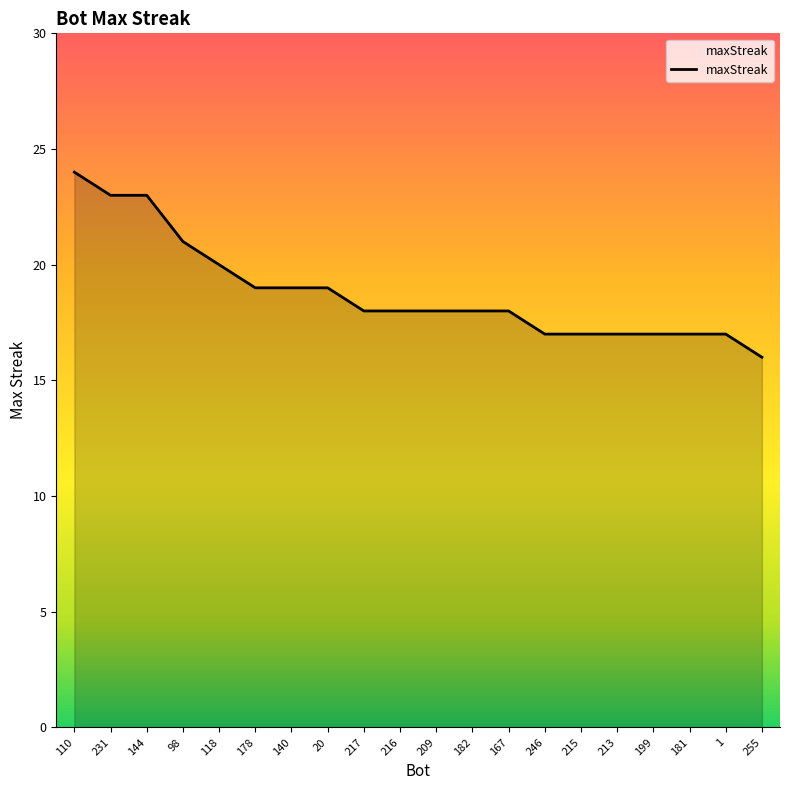

What is the sum of all values?

376